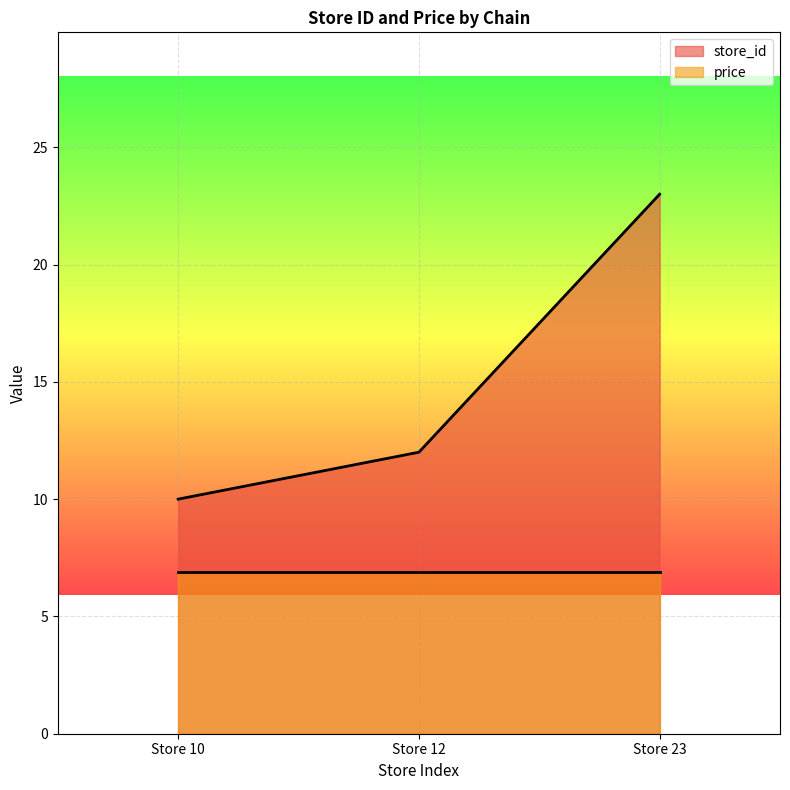

Rank the categories by value from highest to lowest.

Store 23, Store 12, Store 10